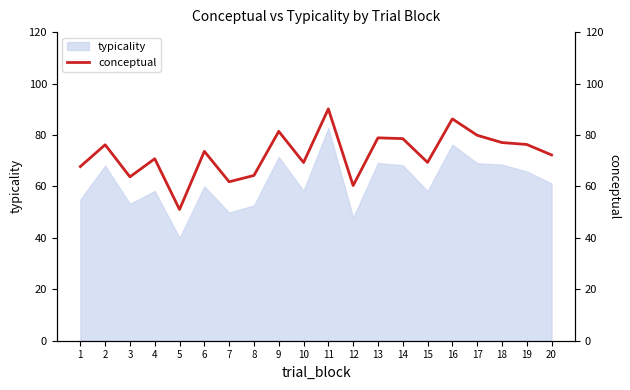

The typicality series shows 58.2 at 15. True or false?

True